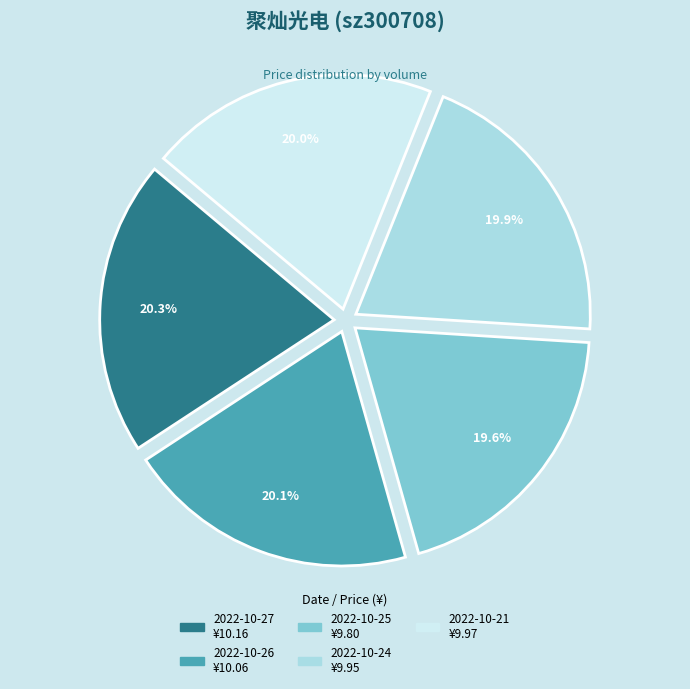

Count the number of slices in the pie.

5